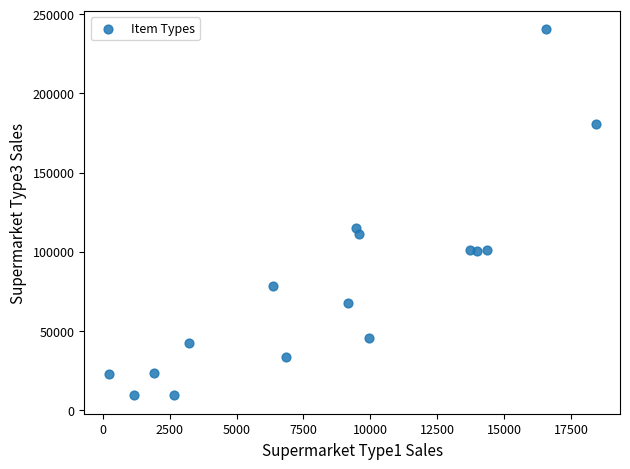

What Y value in the scatter plot is closest to 124850?

114848.5